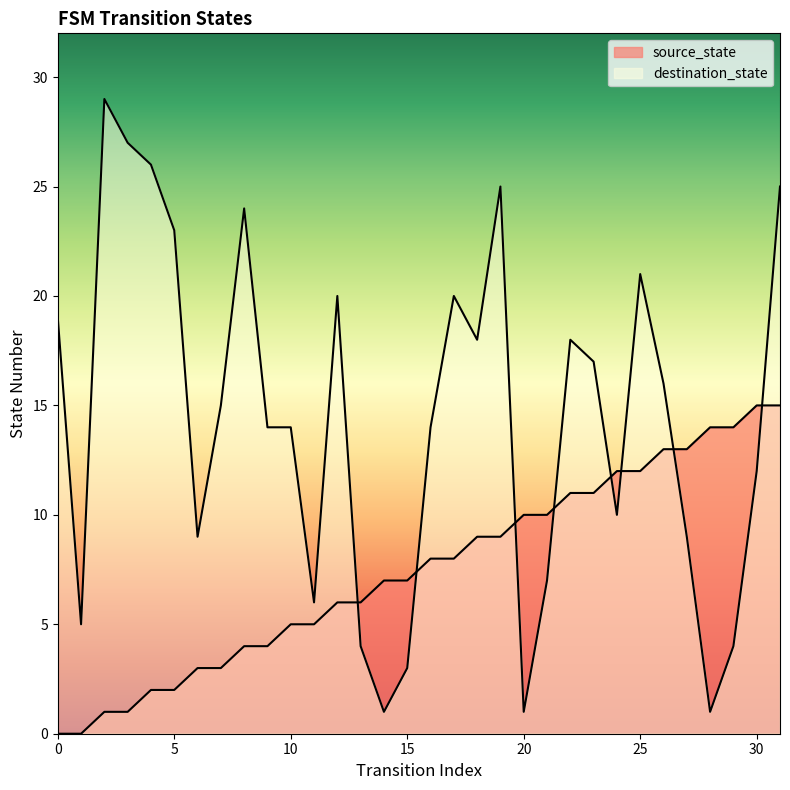

What is the difference between the second highest and minimum values in the source_state series?

15